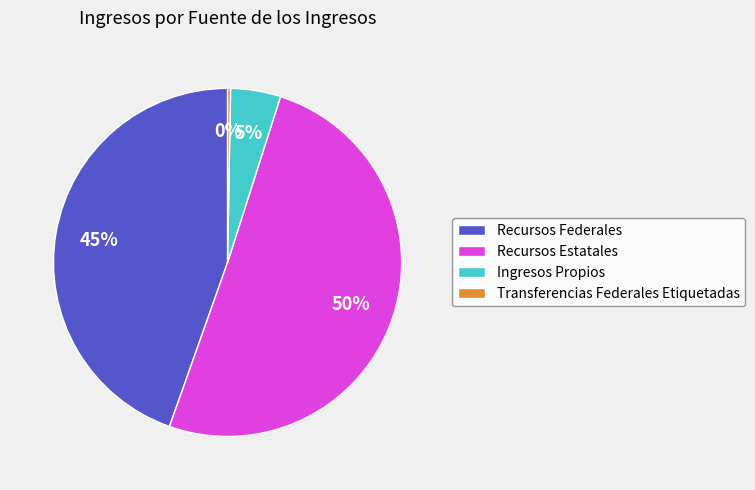

Which slice is the largest?

Recursos Estatales